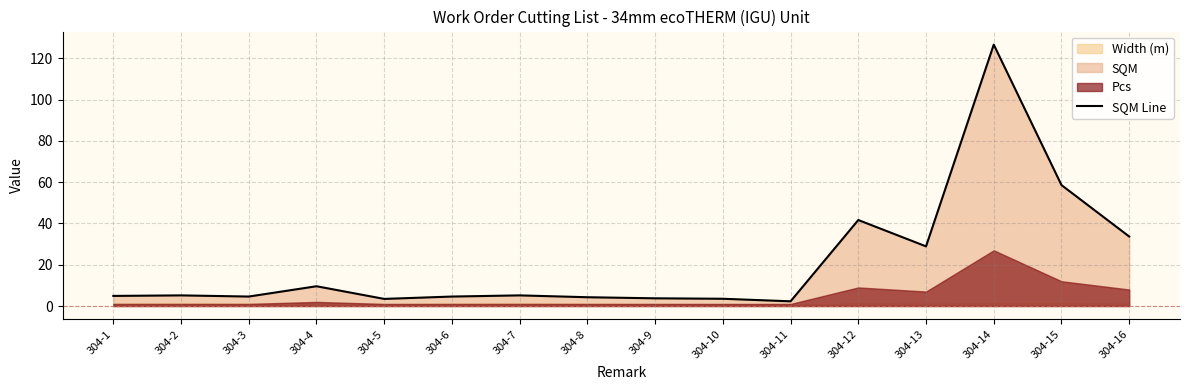

What is the smallest value displayed?

2.3